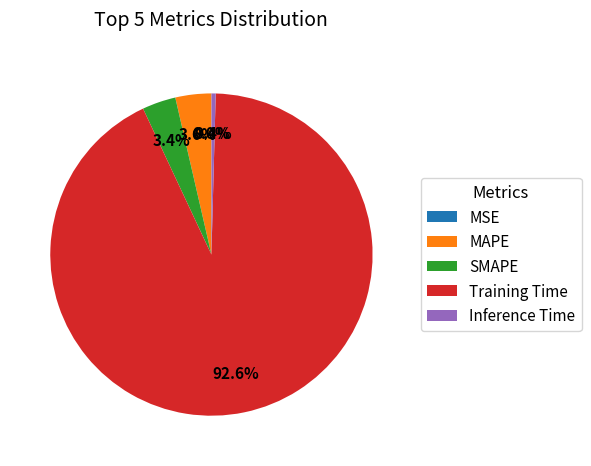

Does any single category account for the majority?

Yes